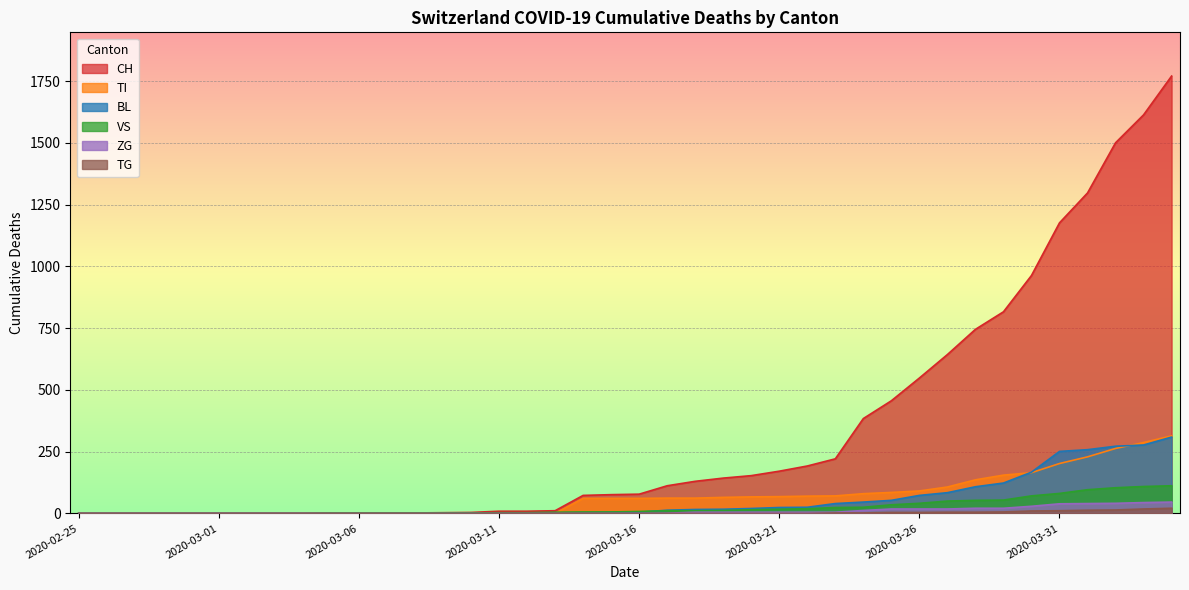

What is the difference between the maximum and second lowest values in the CH series?

1770